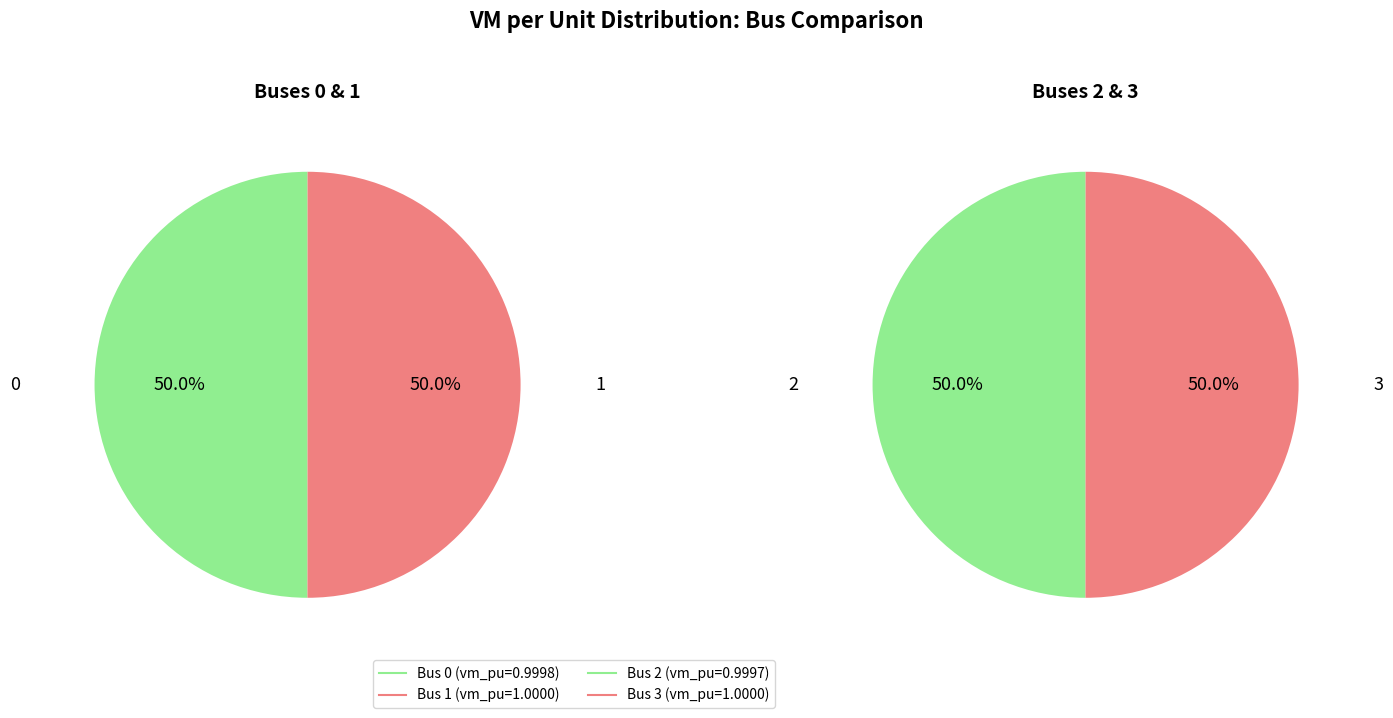

Rank the categories by value from lowest to highest.

2, 0, 3, 1